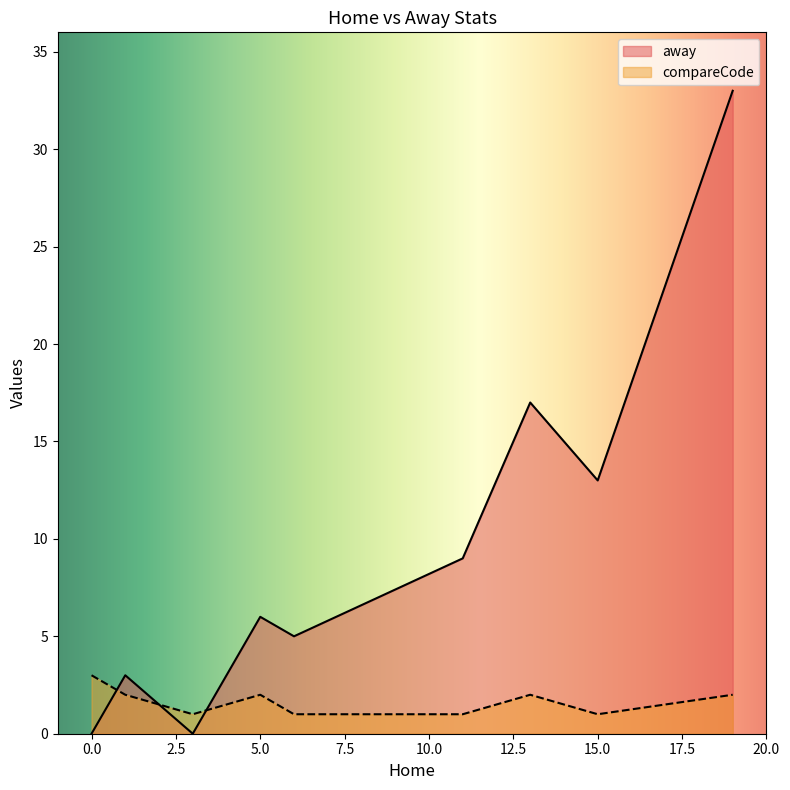

True or false: away and compareCode intersect in this chart.

True